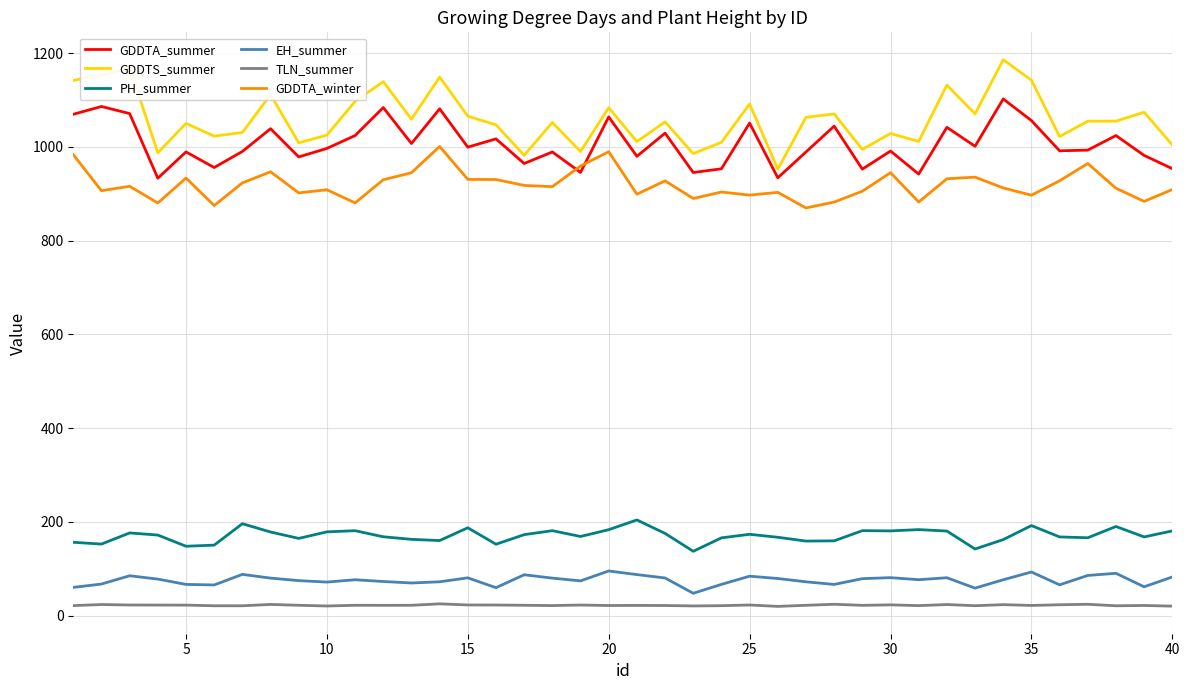

True or false: PH_summer and GDDTA_summer cross at least once.

False